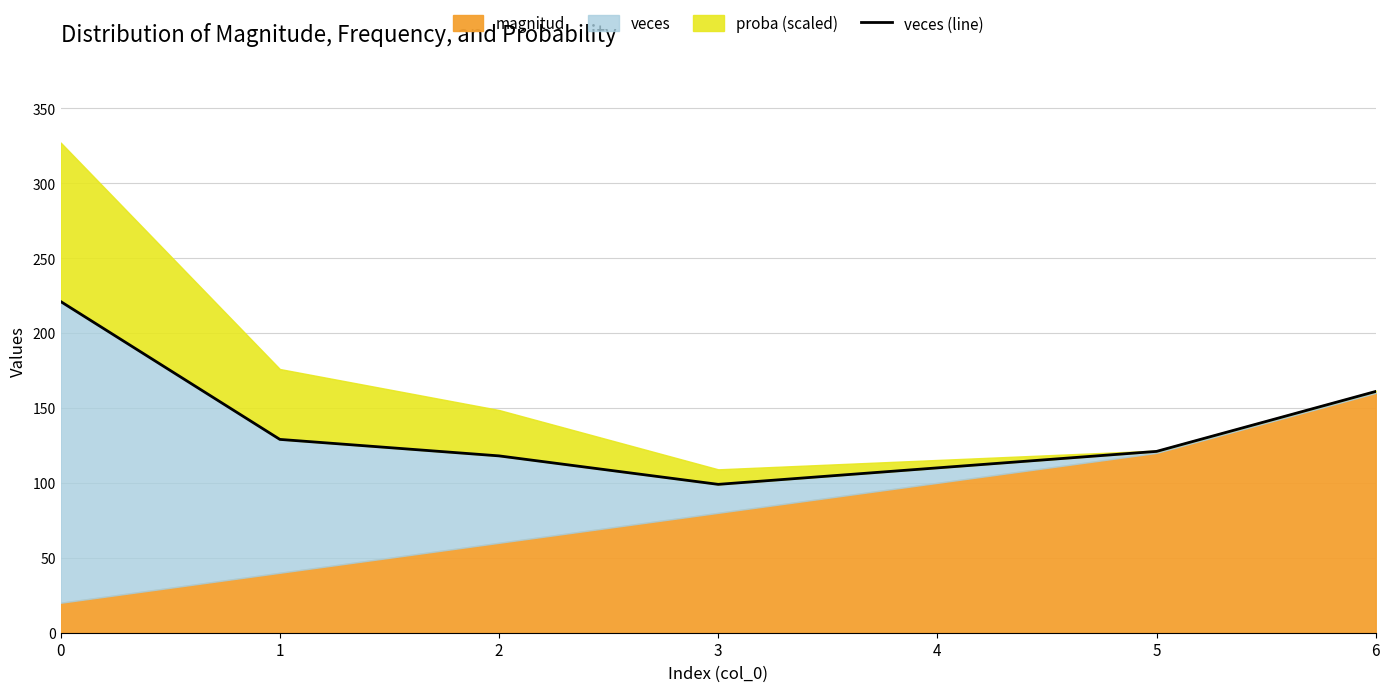

How many lines are shown in the chart?

1